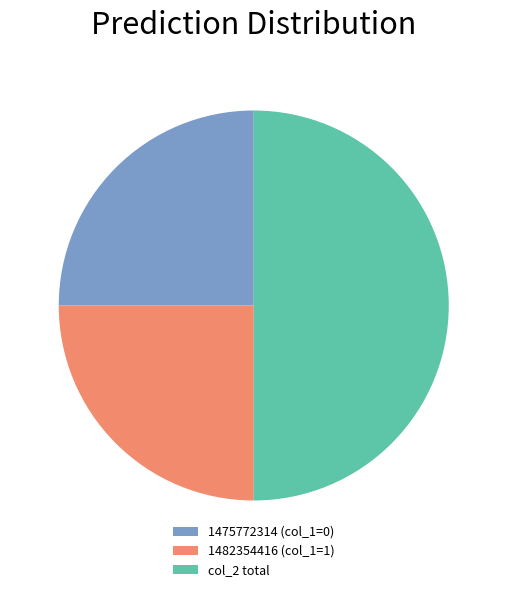

Is it true that 1482354416 (col_1=1) is 25% of the pie?

True